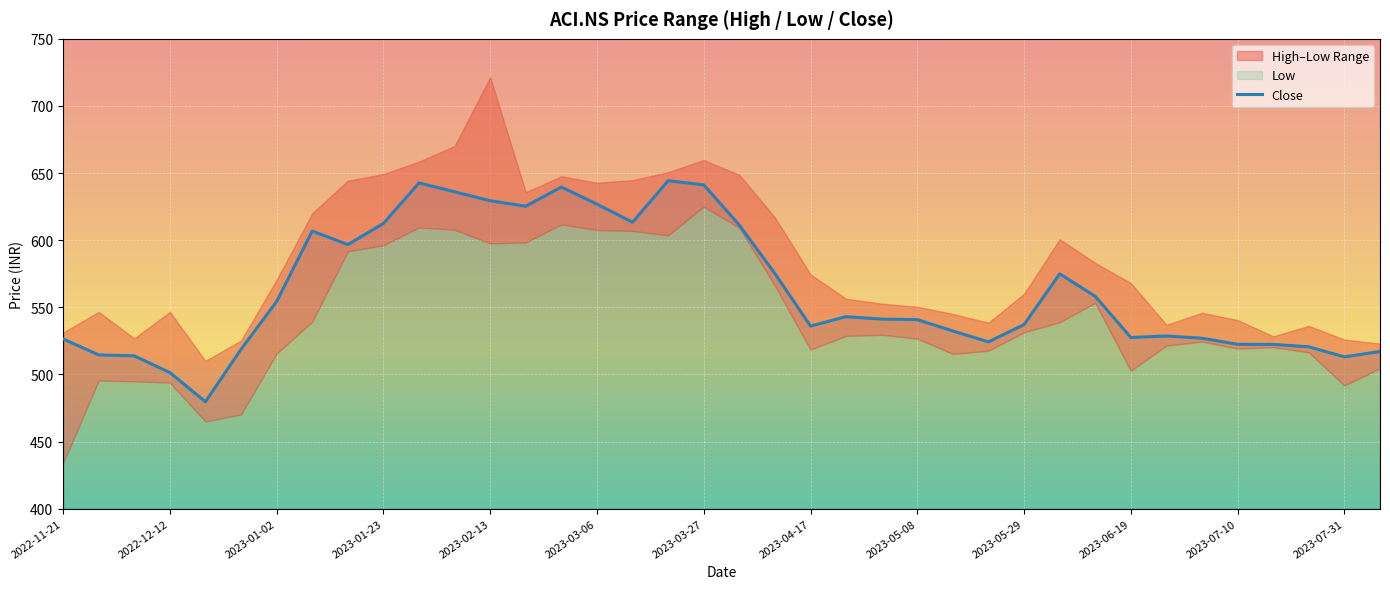

What is the lowest value of the Close series?

479.6